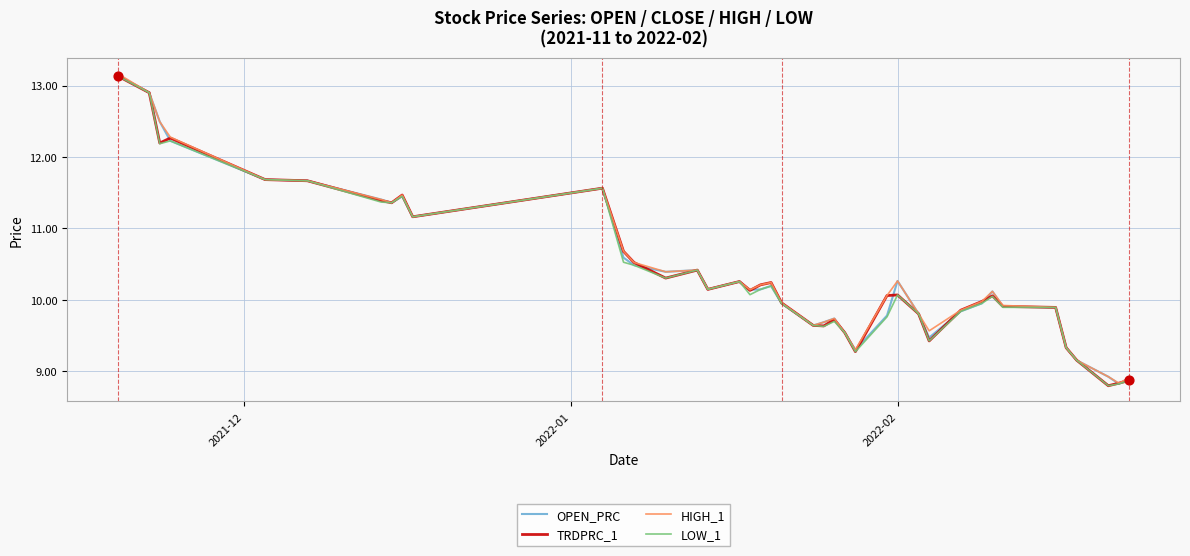

What is the smallest value displayed?

8.8